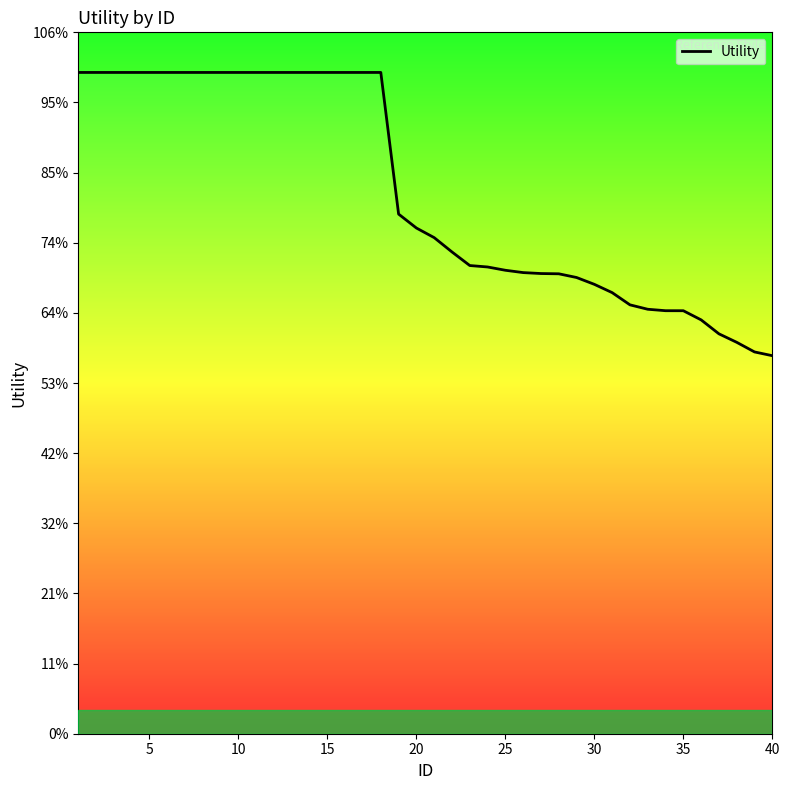

Is this an area chart (filled region under the line)?

Yes